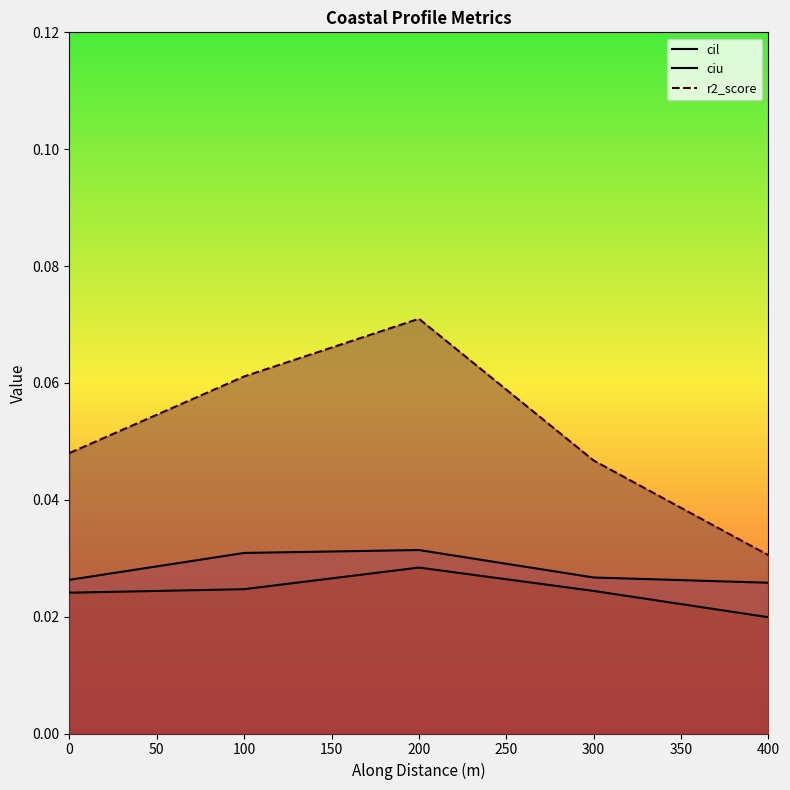

What is the sum of all cil values?

0.1